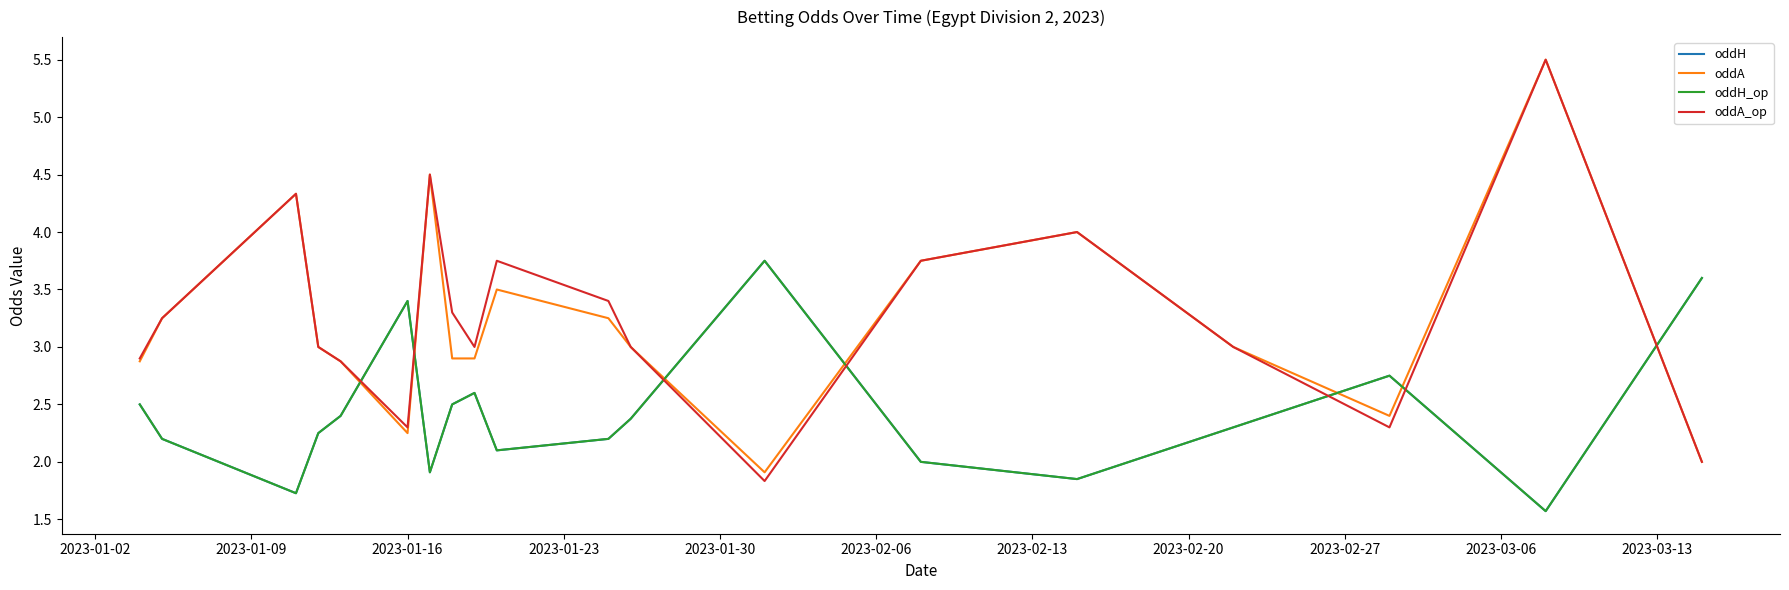

What is the average value of the oddH_op series?

2.4